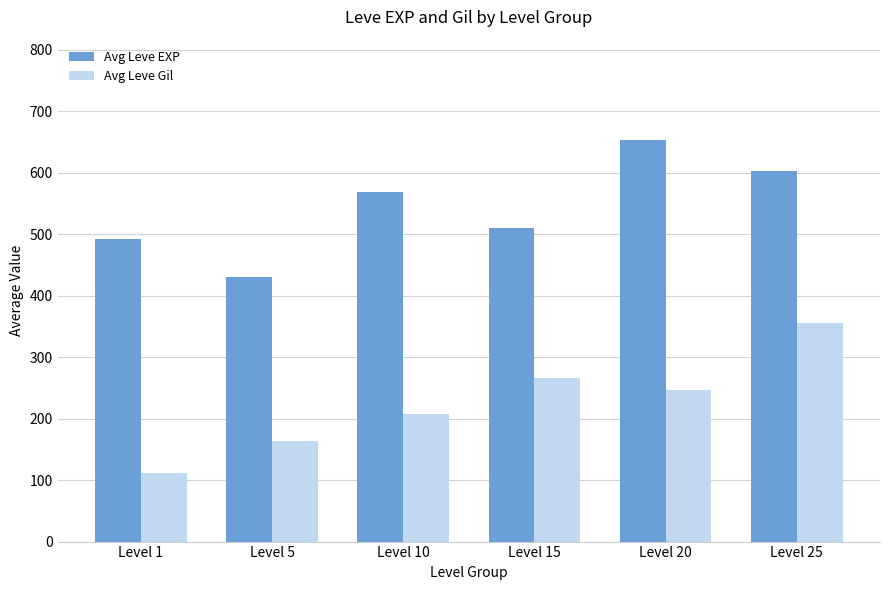

Reading right to left, transcribe all the data shown in this chart.

Avg Leve EXP: Level 25=603.3	Level 20=653.3	Level 15=510.0	Level 10=568.3	Level 5=430.0	Level 1=491.7
Avg Leve Gil: Level 25=355.3	Level 20=246.7	Level 15=266.3	Level 10=207.0	Level 5=164.0	Level 1=112.3